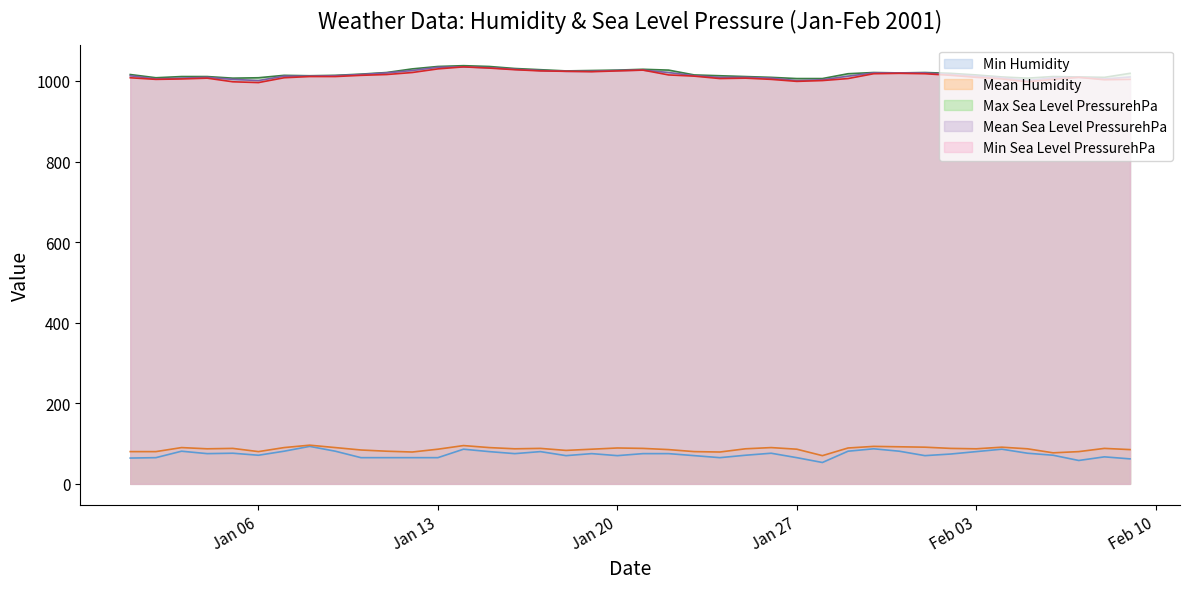

Is it true that Mean Sea Level PressurehPa equals 1705 at 2001-2-7?

False